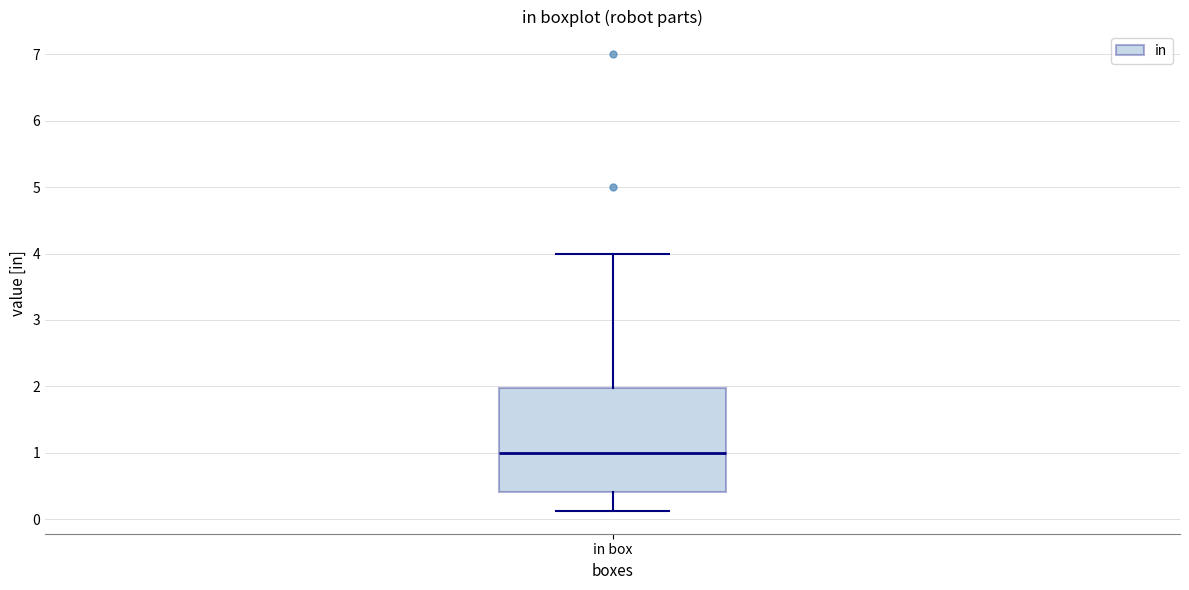

Transcribe this box plot: give where the median line is, the range the box spans, and where the two whiskers end, as read against the y-axis. The values are not printed on the chart, so give them approximately, as read against the axis.

median 1.0, box 0.4 to 2.0, whiskers 0.1 to 4.0